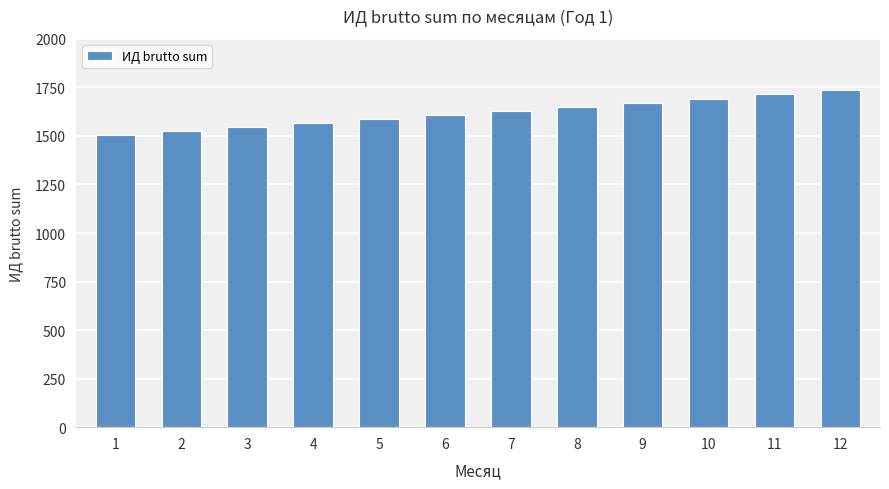

True or false: the data shows 1544.8 at 3.

True